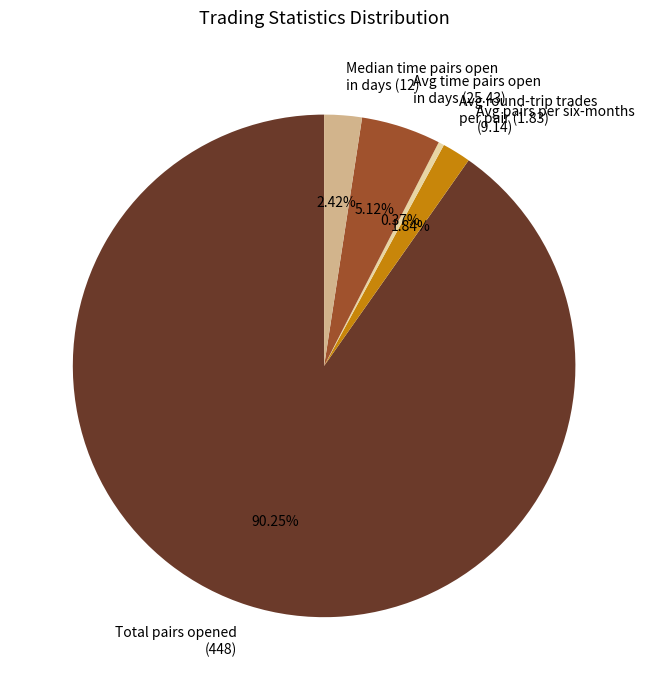

How many segments does this pie chart have?

5